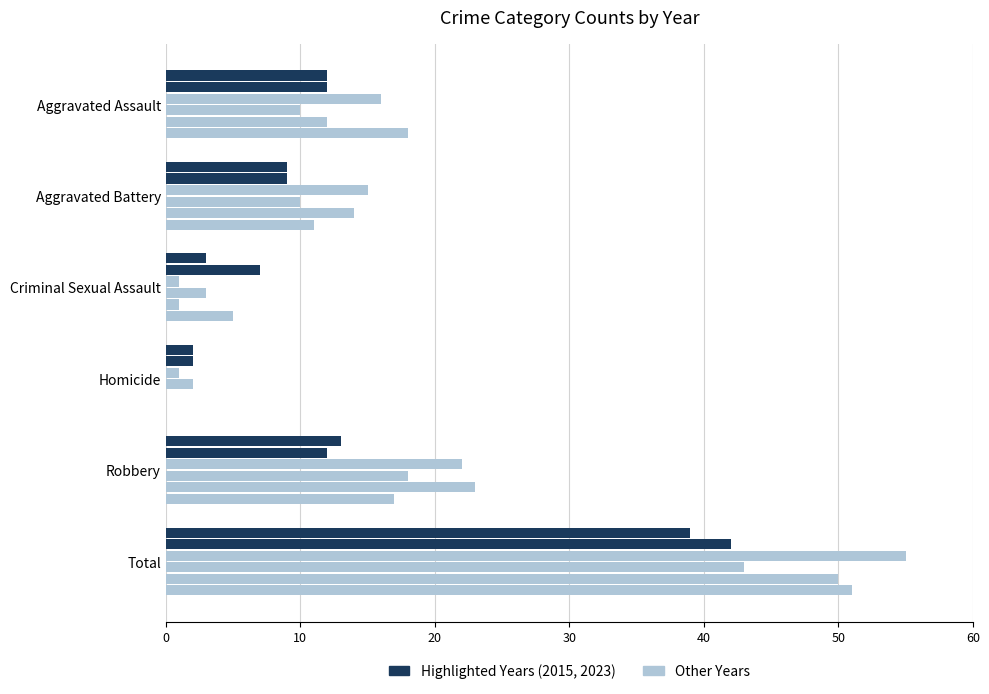

Count the number of data series in this chart.

6